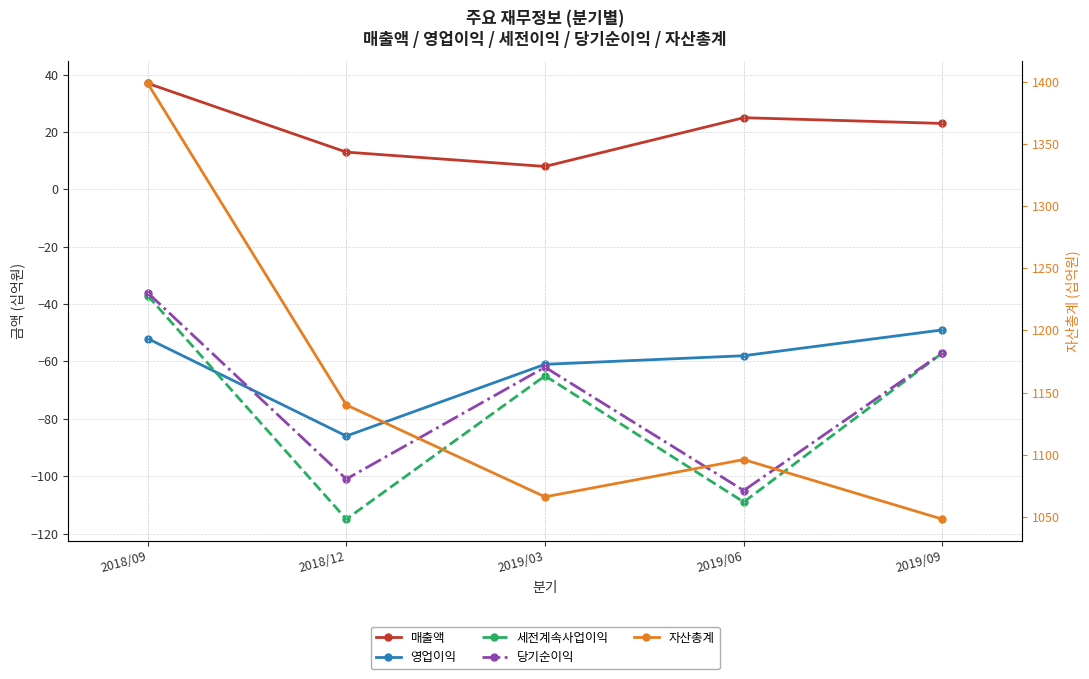

True or false: 당기순이익 and 자산총계 intersect in this chart.

False